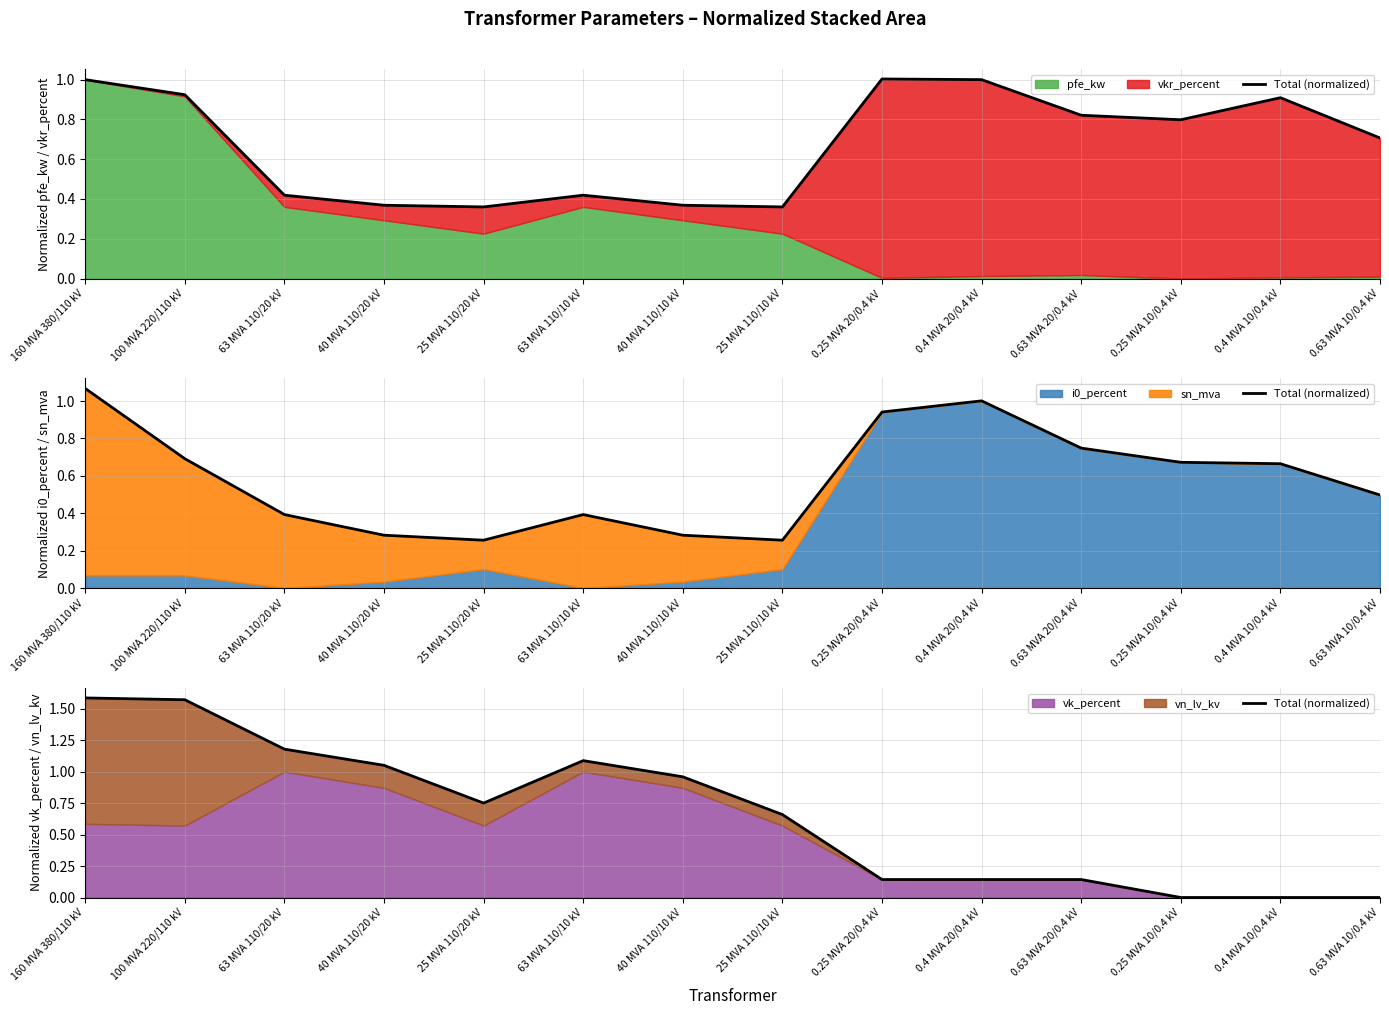

How many lines are shown in the chart?

1